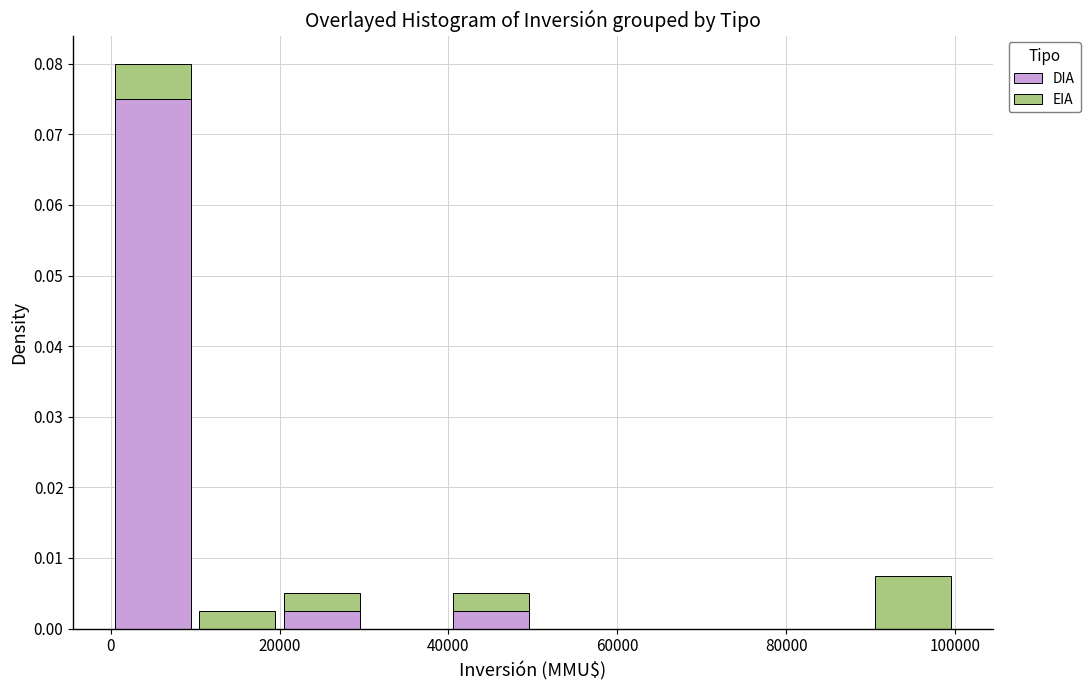

Reading left to right, transcribe this chart: for each stacked bar, give the range it covers on the x-axis and its total height. The values are not printed on the chart, so give them approximately, as read against the axis.

0 to 10000: 0.080
10000 to 20000: 0.003
20000 to 30000: 0.005
30000 to 40000: 0
40000 to 50000: 0.005
50000 to 60000: 0
60000 to 70000: 0
70000 to 80000: 0
80000 to 90000: 0
90000 to 100000: 0.008